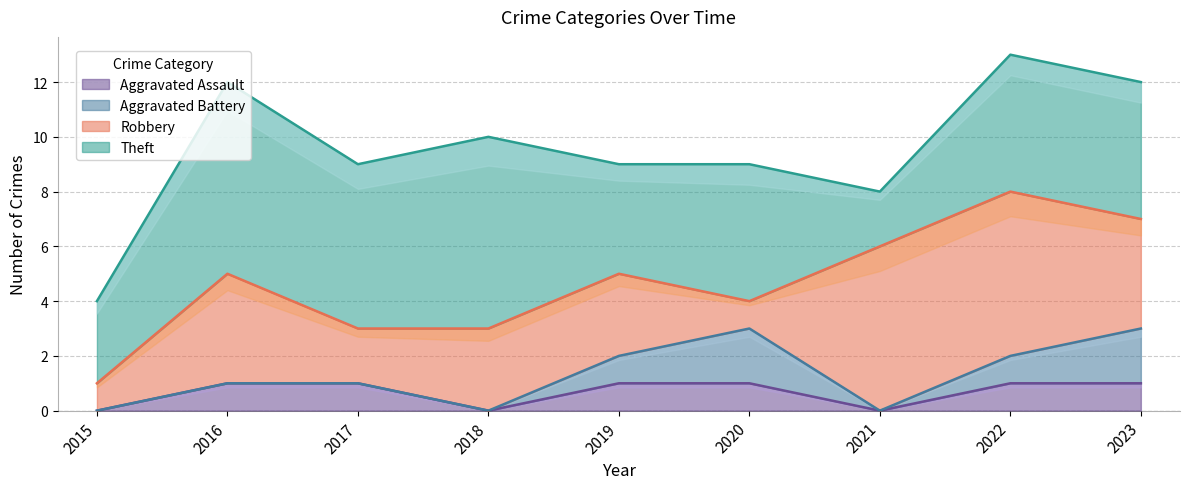

Which label corresponds to the smallest value in the chart?

2015